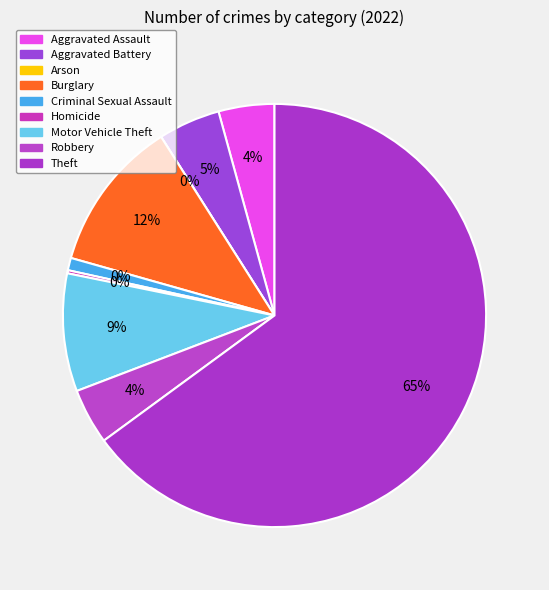

What is the smallest slice in the pie chart?

Arson